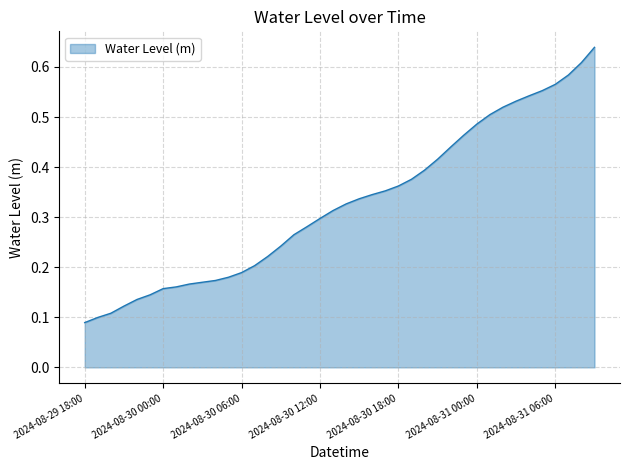

True or false: the data has more than 0 interior local peaks.

False